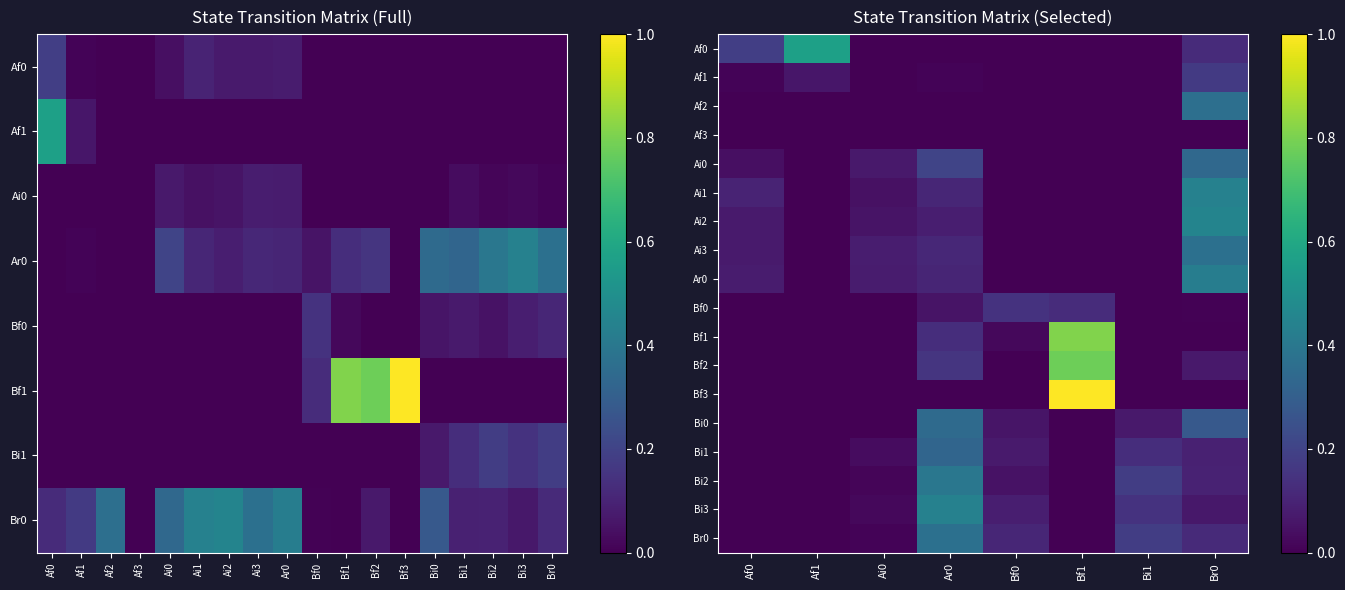

What is the spread (max minus min) of values at Af0?

0.2